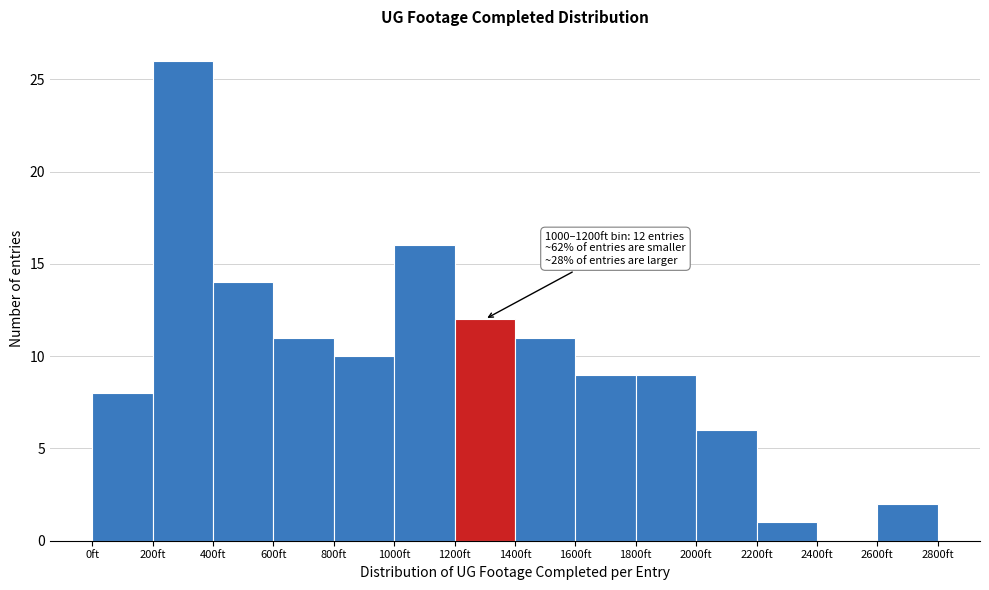

Which range on the x-axis has the tallest bar?

200 to 400